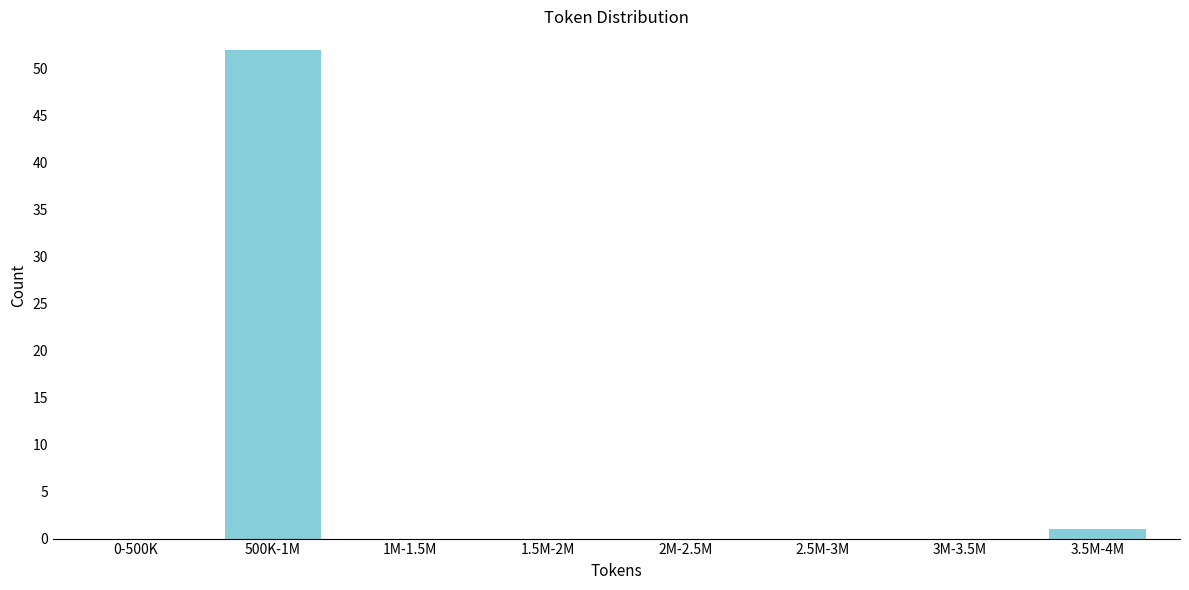

Reading left to right, transcribe all the data shown in this chart.

0-500K=0	500K-1M=52	1M-1.5M=0	1.5M-2M=0	2M-2.5M=0	2.5M-3M=0	3M-3.5M=0	3.5M-4M=1